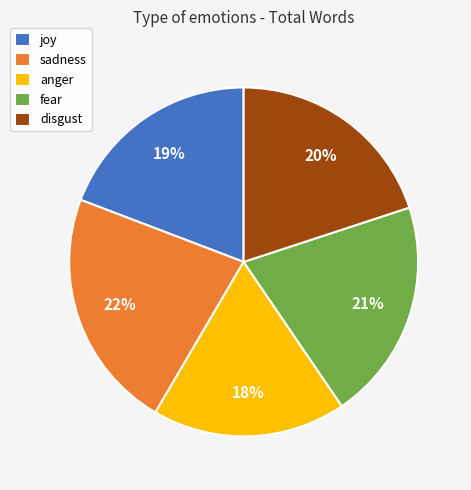

Which category has the biggest portion of the pie?

sadness